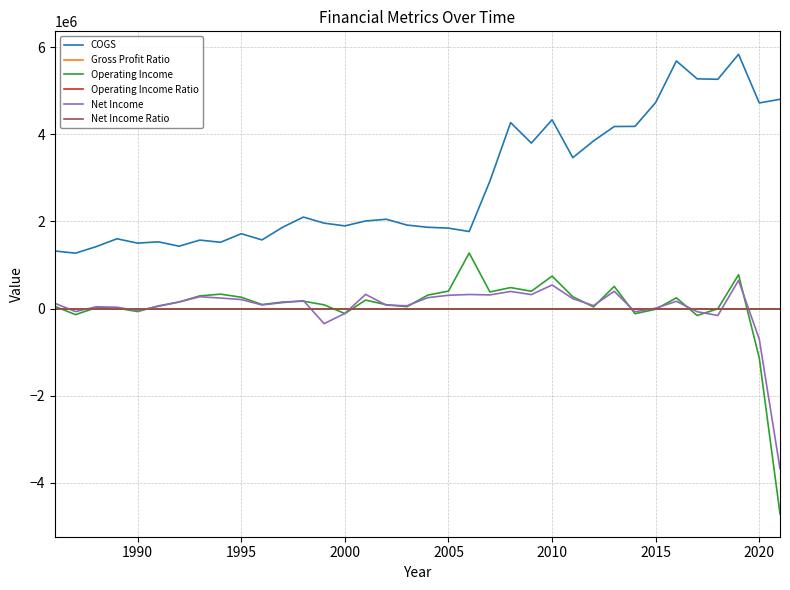

True or false: Operating Income Ratio and COGS cross at least once.

False